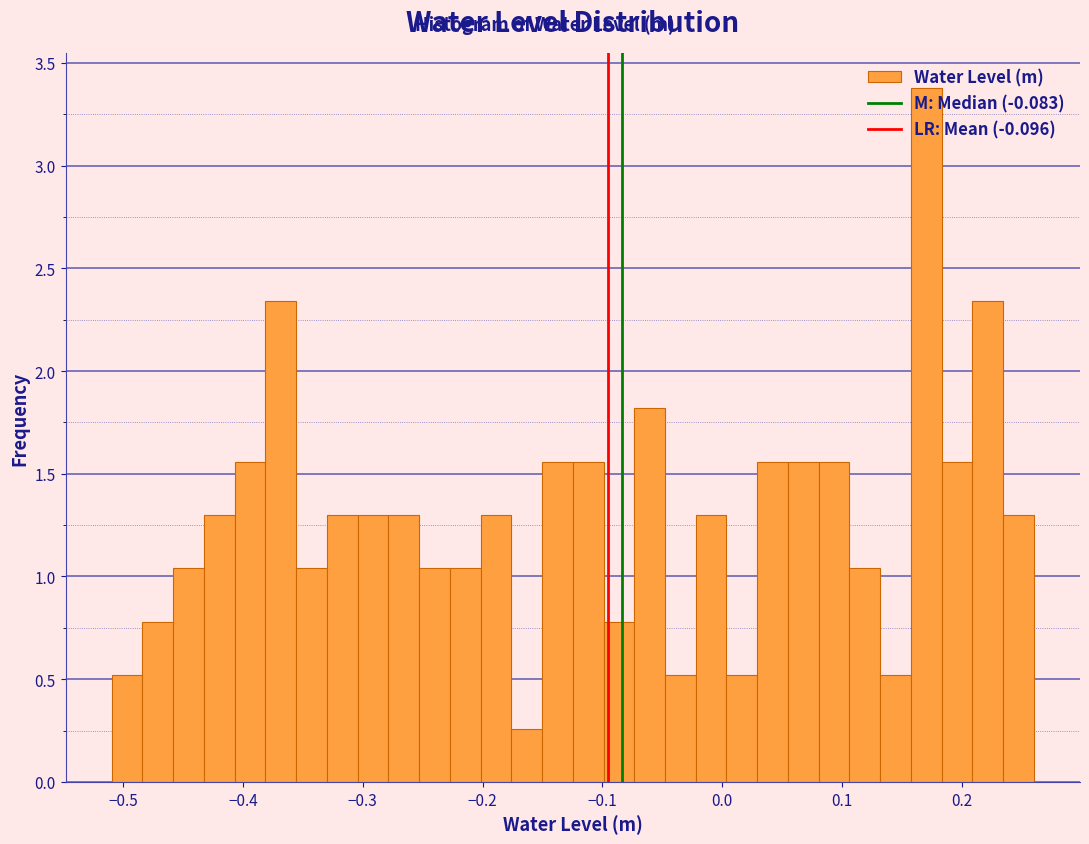

Around what value on the x-axis is the tallest bar? Give the approximate position of its centre, as read against the axis.

0.17